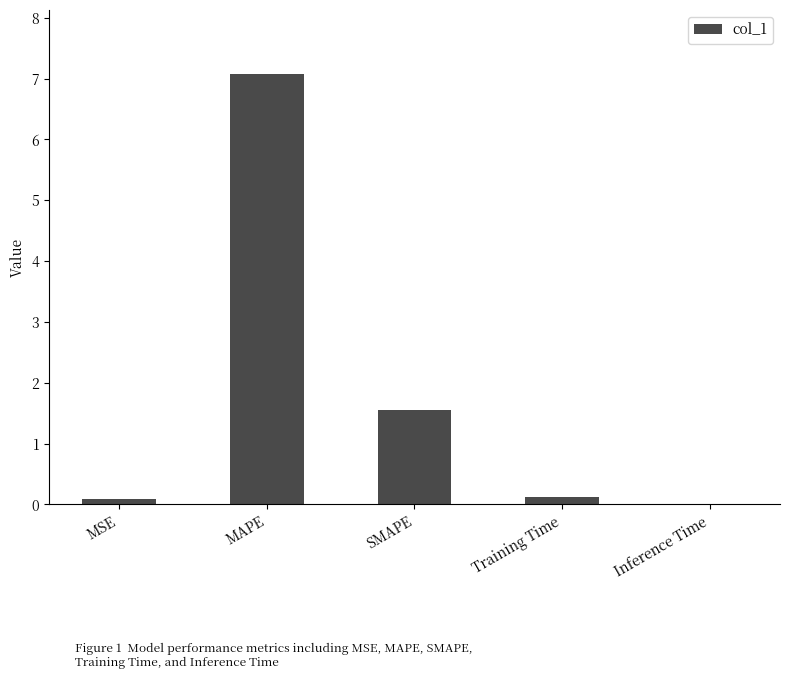

True or false: the data shows 1.6 at SMAPE.

True